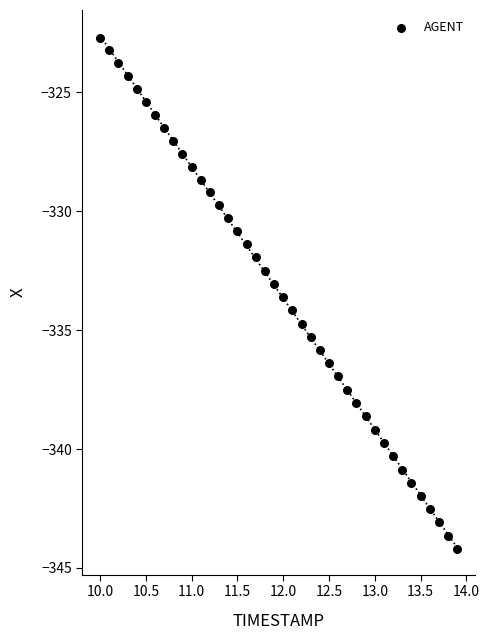

What is the range of X values (max minus min)?

3.9